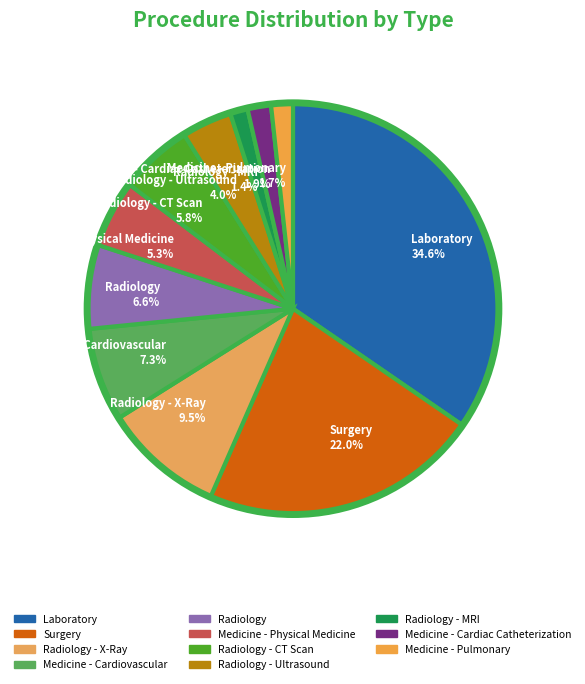

What is the largest slice in the pie chart?

Laboratory 34.6%